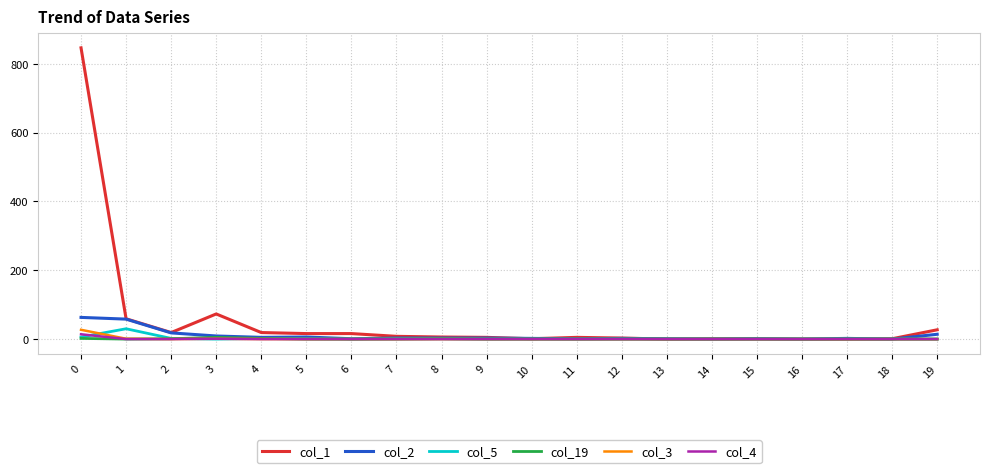

Which series has the largest total across all categories?

col_1